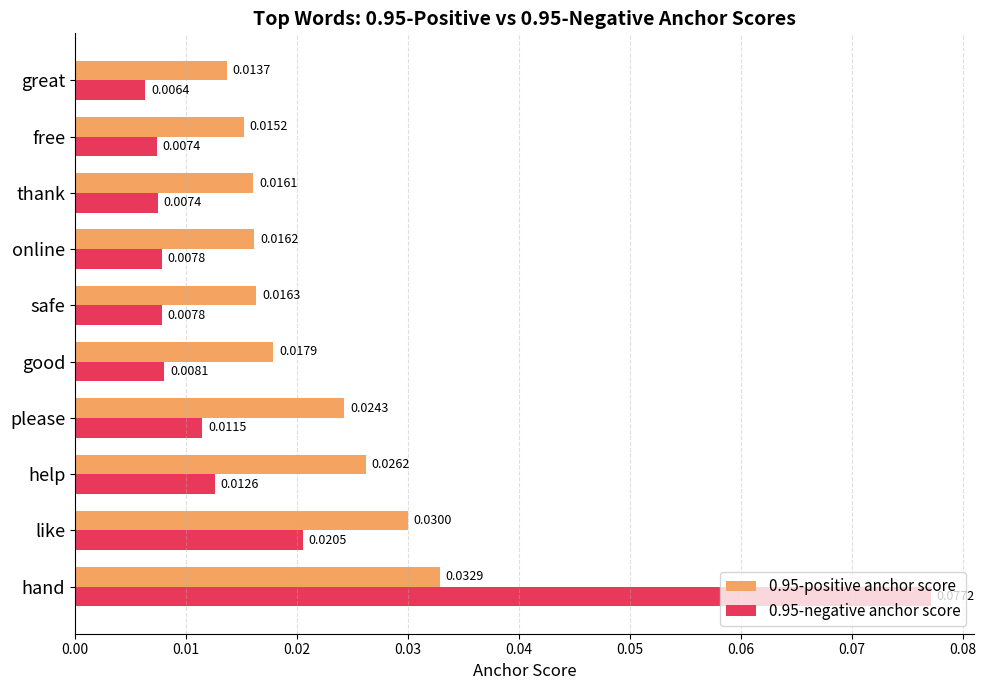

List the series in order of their peak value, highest first.

0.95-negative anchor score, 0.95-positive anchor score